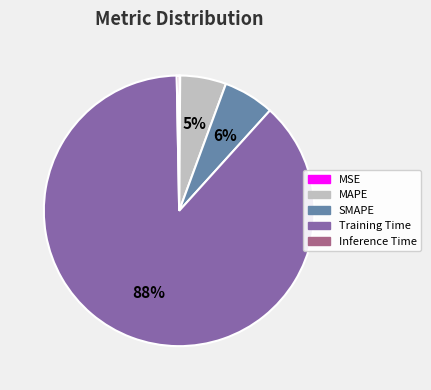

What is the majority slice?

Training Time